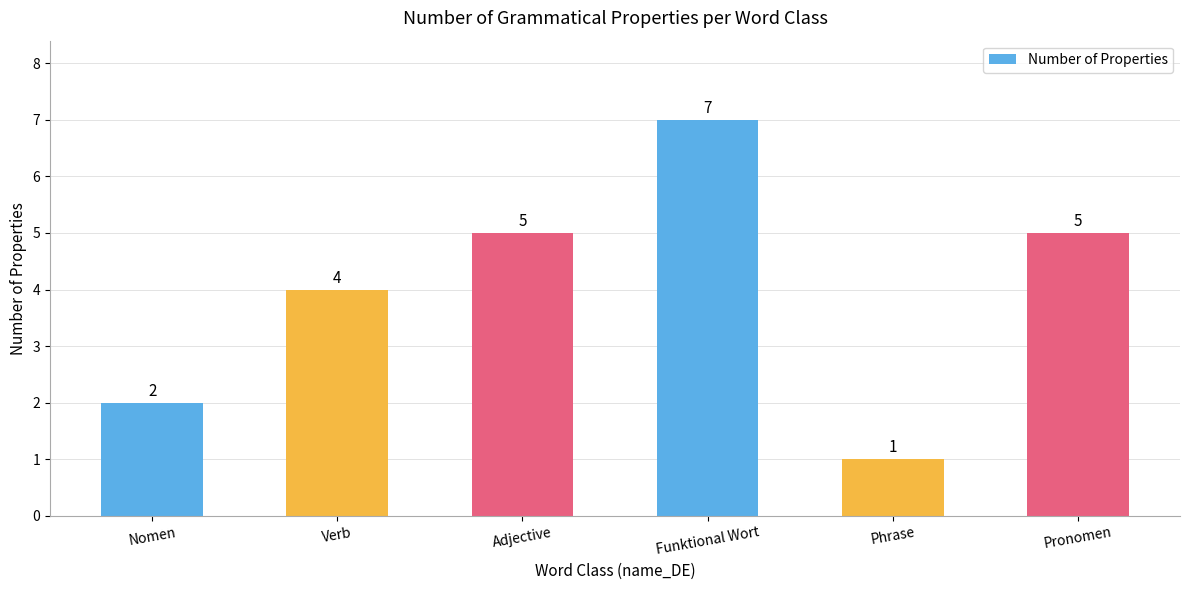

Count the values in the range 2 to 5.

4